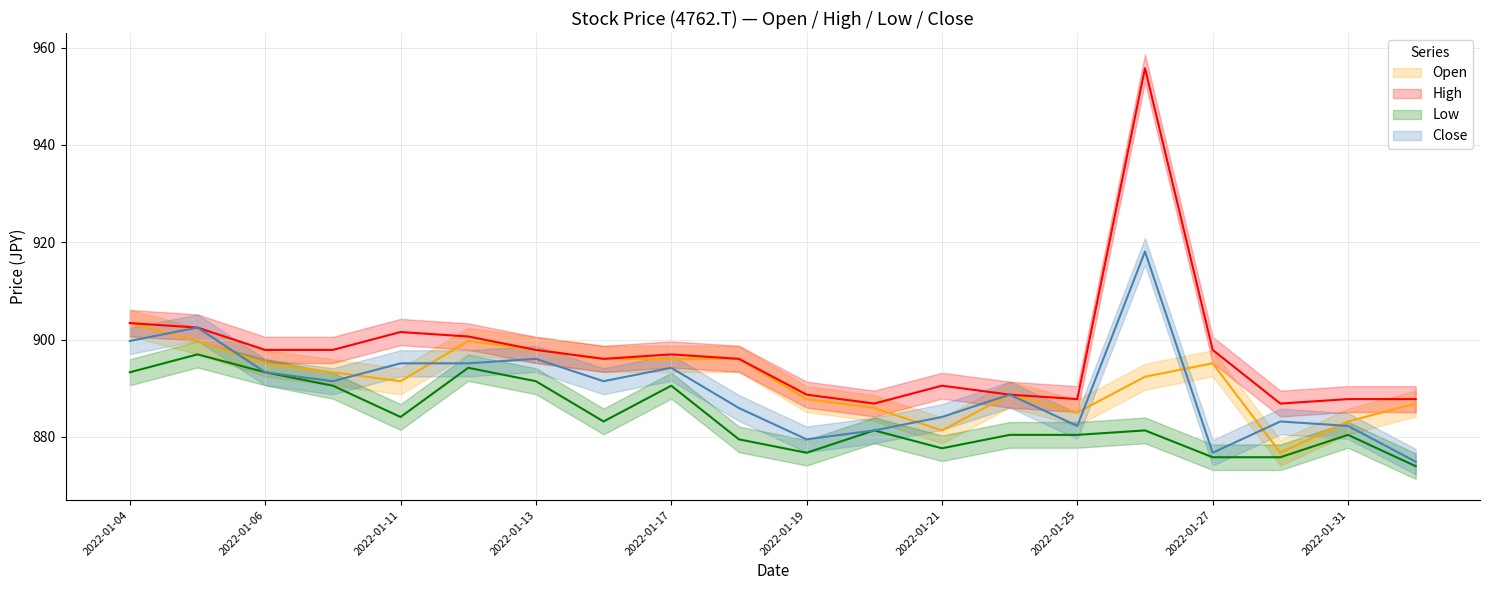

List the series in order of their peak value, lowest first.

Low, Open, Close, High